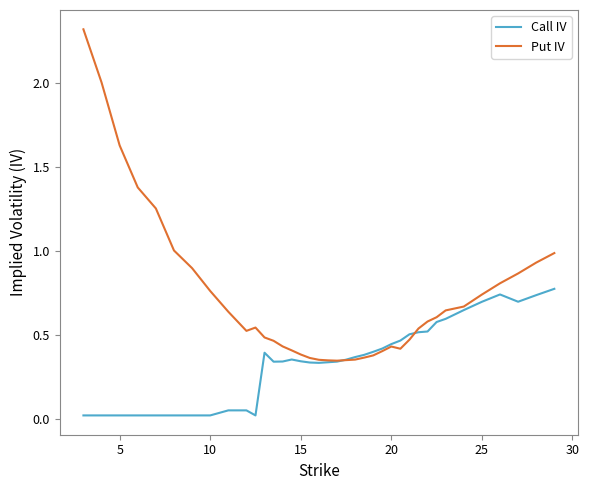

Rank the series by their maximum value, from lowest to highest.

Call IV, Put IV